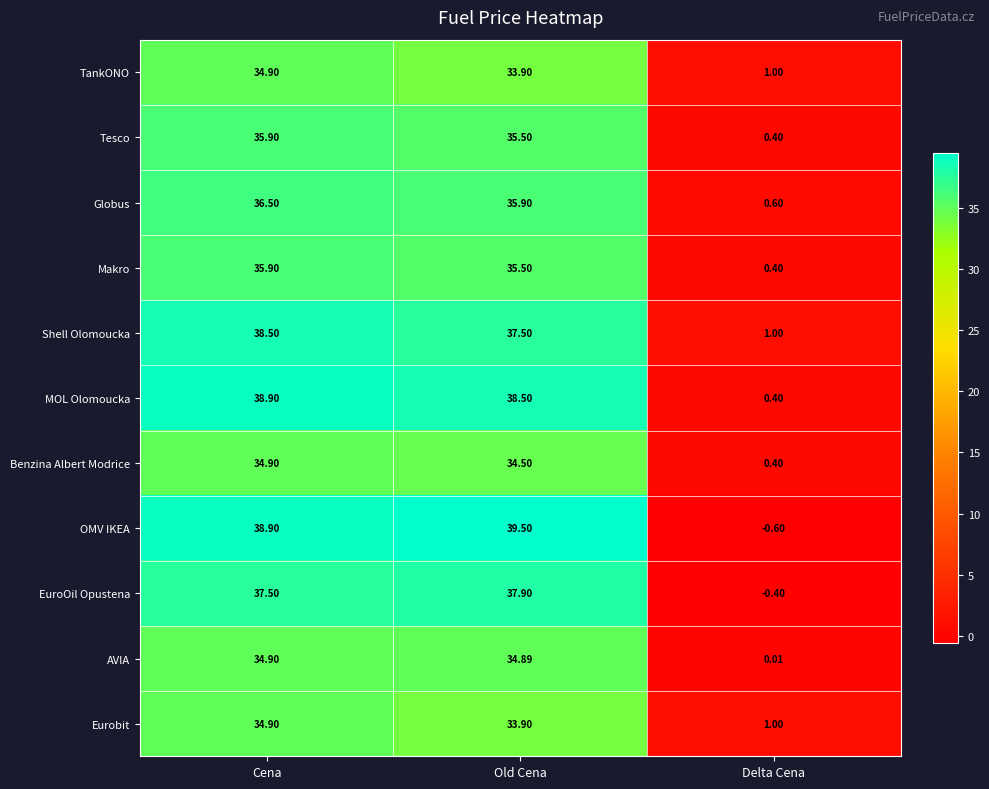

Is the value of Shell Olomoucka at Cena greater than the value of Benzina Albert Modrice at Old Cena?

Yes